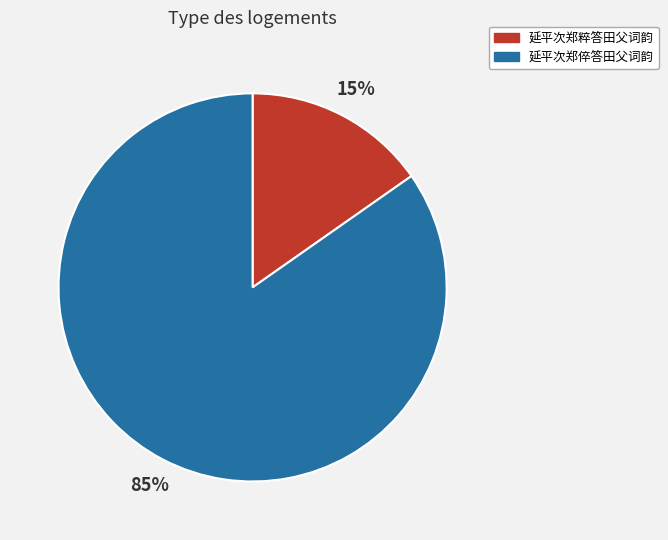

Which has a higher value, 延平次郑倅答田父词韵 or 延平次郑粹答田父词韵?

延平次郑倅答田父词韵